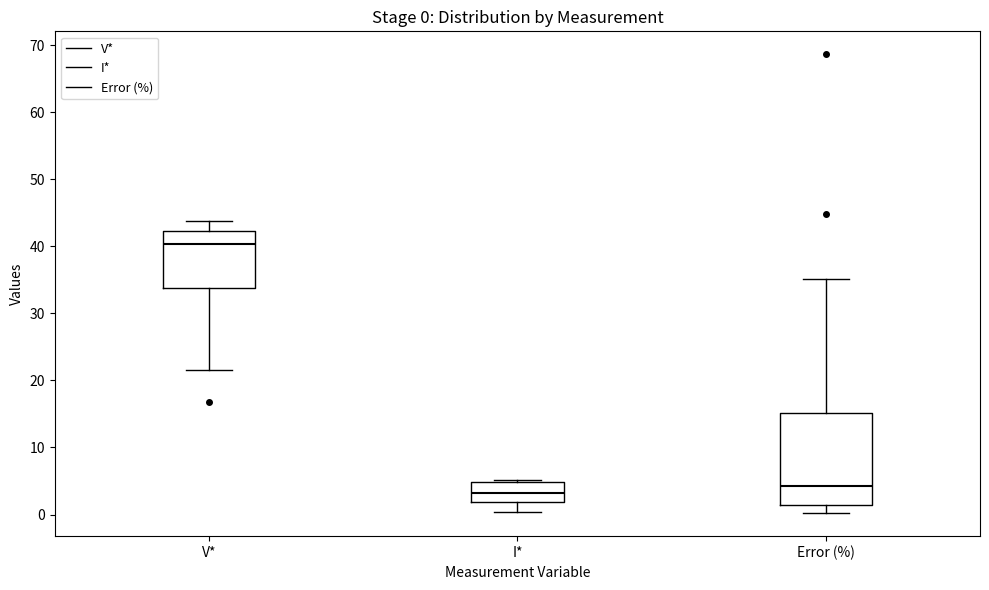

Which box's median line is the lowest?

I*